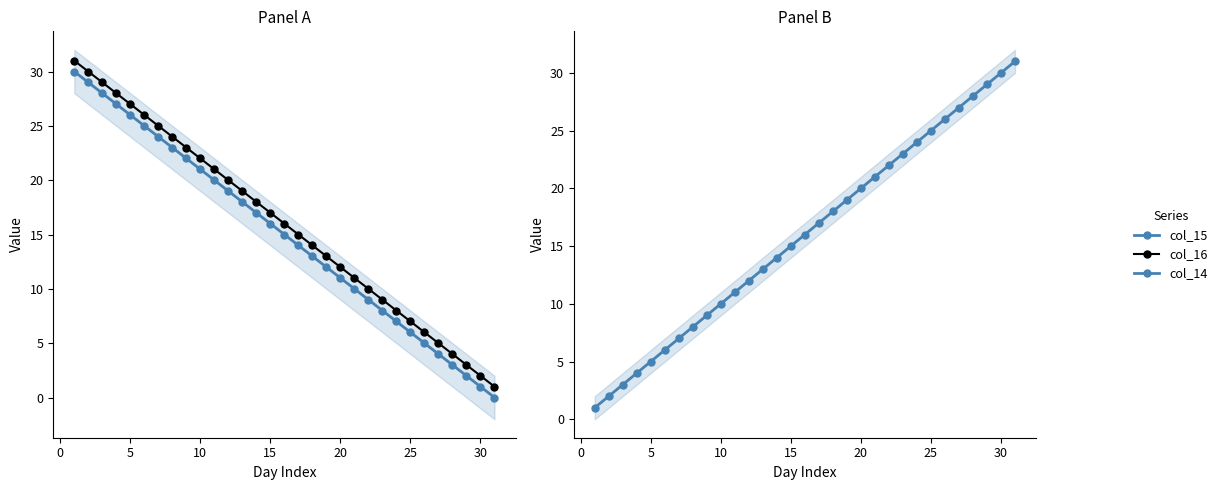

How many values in the col_14 series are below 16?

15